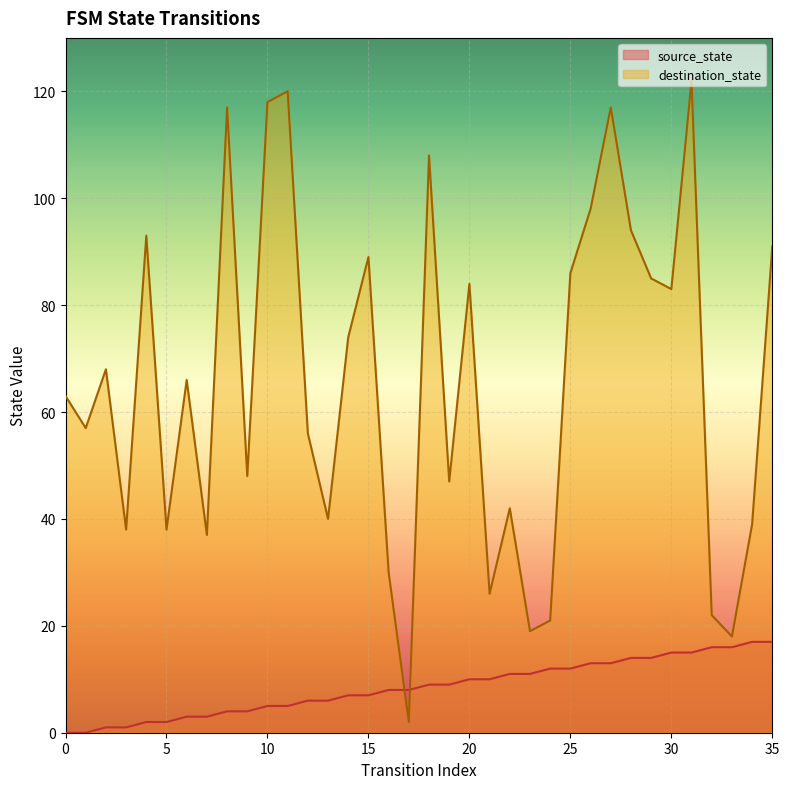

True or false: destination_state has more than 0 points higher than both neighbors.

True